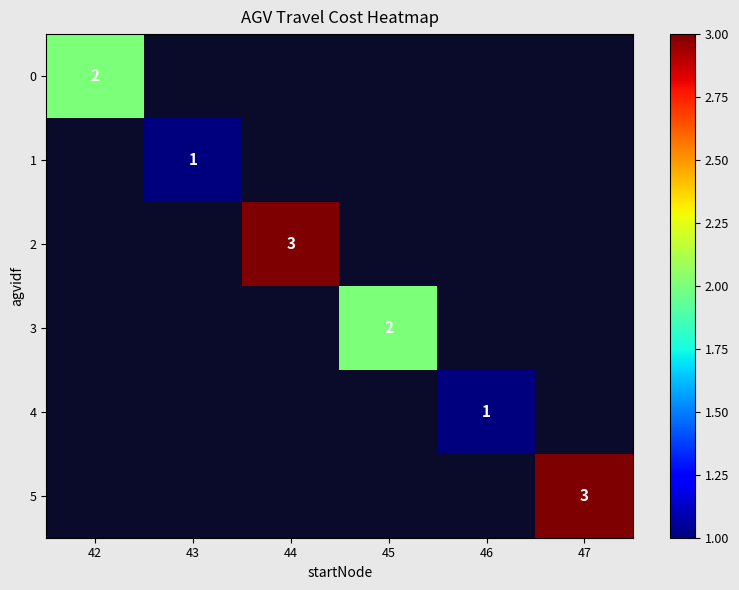

The 4 series shows 1 at 46. True or false?

True